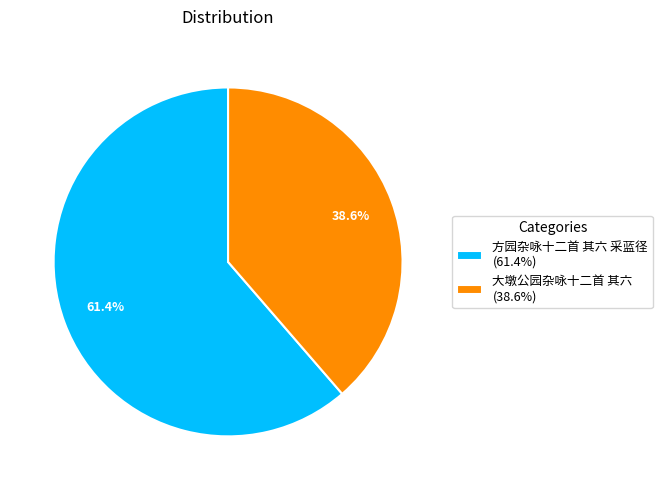

To the nearest percent, what is the difference between the 方园杂咏十二首 其六 采蓝径 and 大墩公园杂咏十二首 其六 slice percentages?

23%